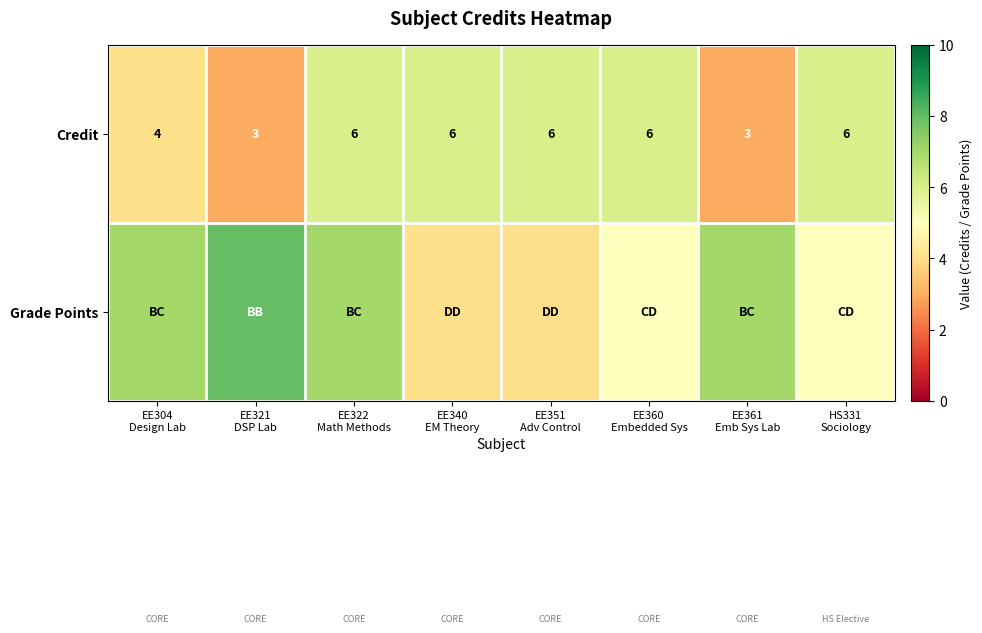

What is the sum of all Credit values?

40